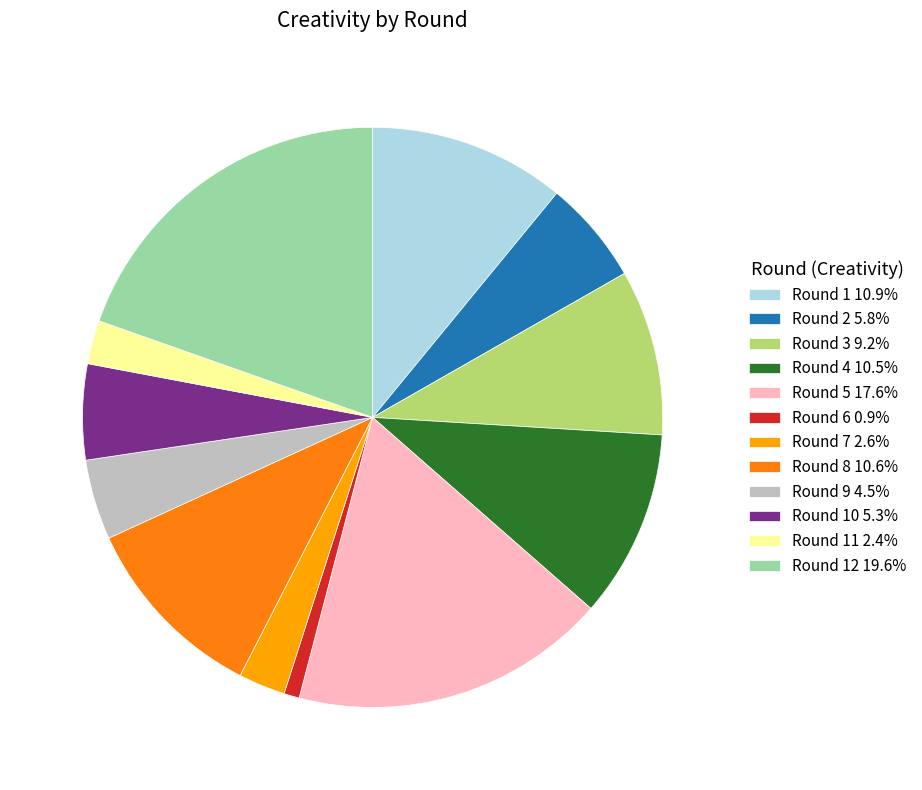

Does any single category account for the majority?

No